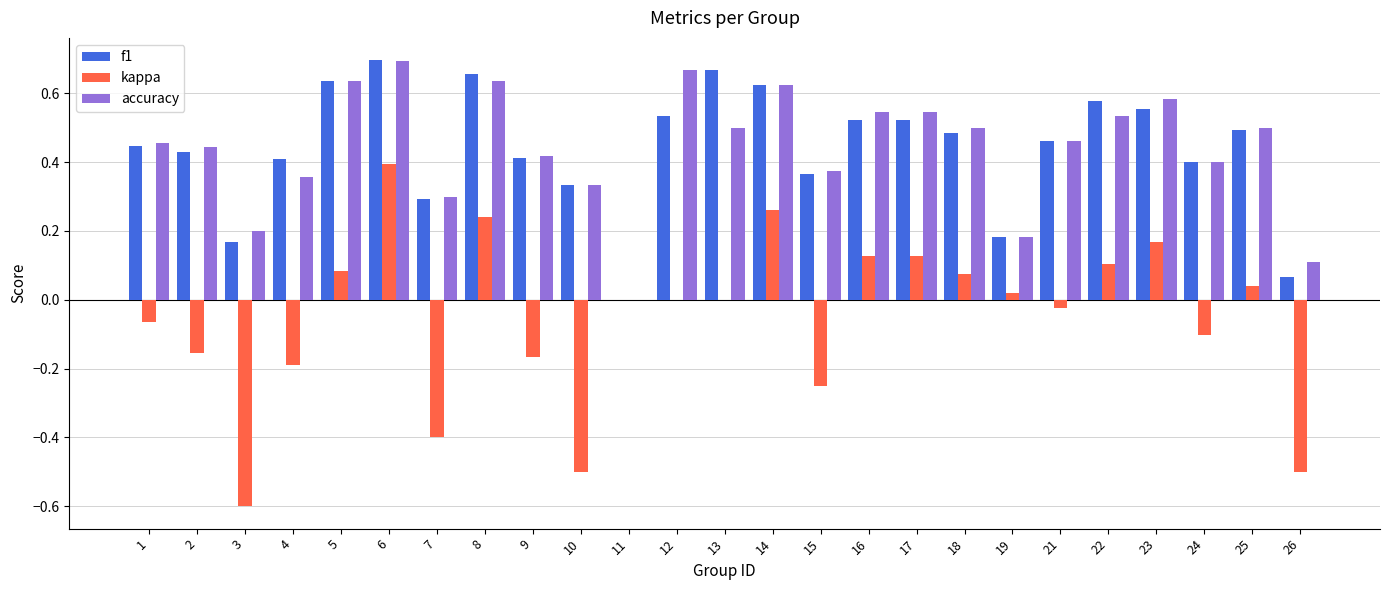

What is the sum of all f1 values?

10.9